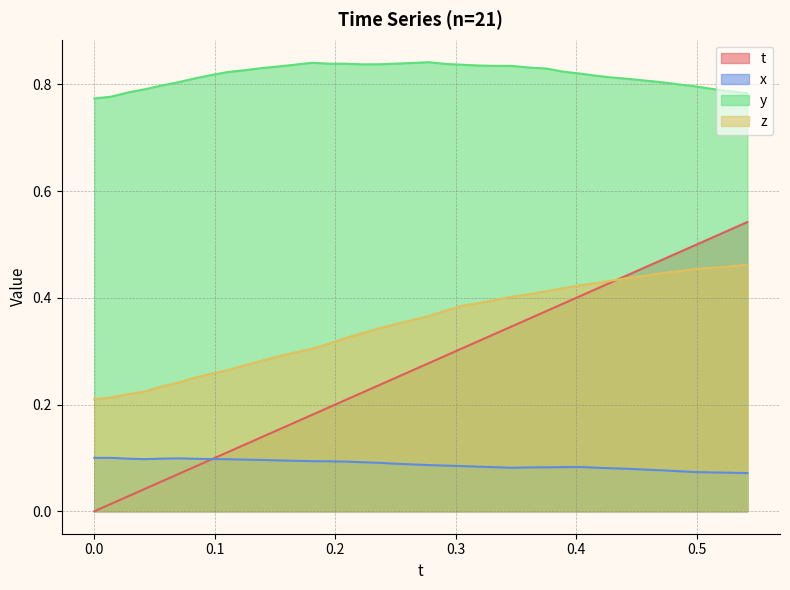

Reading right to left, transcribe all the data shown in this chart.

t: 0.5	0.5	0.5	0.5	0.5	0.5	0.5	0.4	0.4	0.4	0.4	0.4	0.4	0.4	0.3	0.3	0.3	0.3	0.3	0.3	0.3	0.2	0.2	0.2	0.2	0.2	0.2	0.2	0.2	0.1	0.1	0.1	0.1	0.1	0.1	0.1	0.0	0.0	0.0	0.0
x: 0.1	0.1	0.1	0.1	0.1	0.1	0.1	0.1	0.1	0.1	0.1	0.1	0.1	0.1	0.1	0.1	0.1	0.1	0.1	0.1	0.1	0.1	0.1	0.1	0.1	0.1	0.1	0.1	0.1	0.1	0.1	0.1	0.1	0.1	0.1	0.1	0.1	0.1	0.1	0.1
y: 0.8	0.8	0.8	0.8	0.8	0.8	0.8	0.8	0.8	0.8	0.8	0.8	0.8	0.8	0.8	0.8	0.8	0.8	0.8	0.8	0.8	0.8	0.8	0.8	0.8	0.8	0.8	0.8	0.8	0.8	0.8	0.8	0.8	0.8	0.8	0.8	0.8	0.8	0.8	0.8
z: 0.5	0.5	0.5	0.5	0.5	0.4	0.4	0.4	0.4	0.4	0.4	0.4	0.4	0.4	0.4	0.4	0.4	0.4	0.4	0.4	0.4	0.4	0.3	0.3	0.3	0.3	0.3	0.3	0.3	0.3	0.3	0.3	0.3	0.3	0.2	0.2	0.2	0.2	0.2	0.2